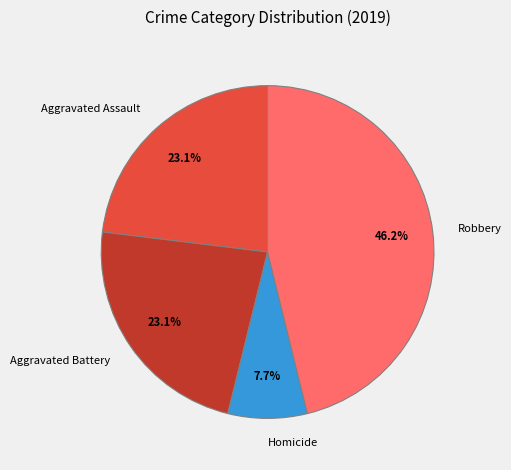

What is the total percentage of Robbery and Aggravated Assault?

69.2%